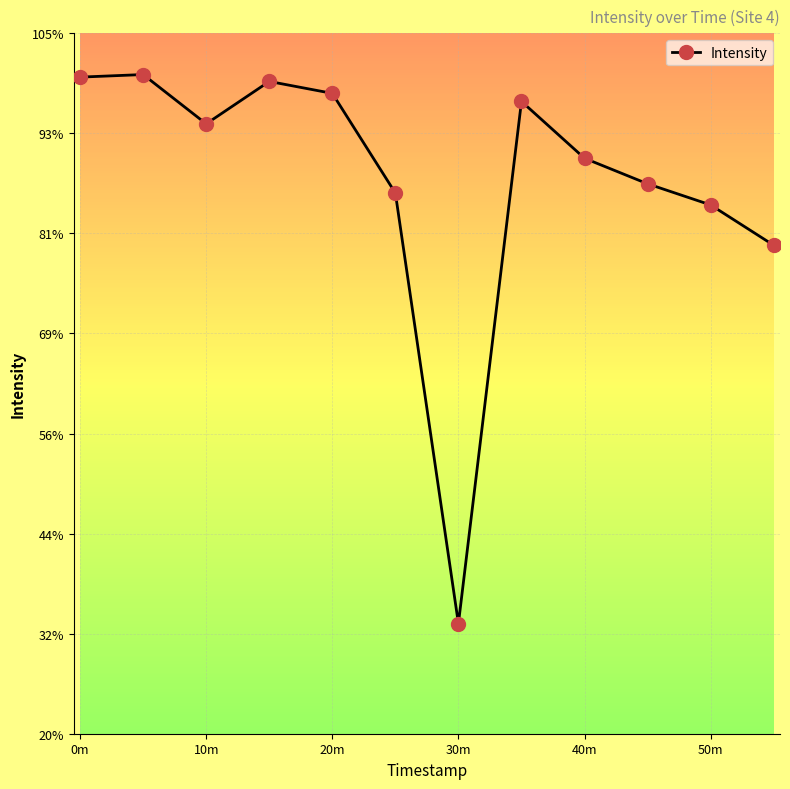

Is this an area chart (filled region under the line)?

No